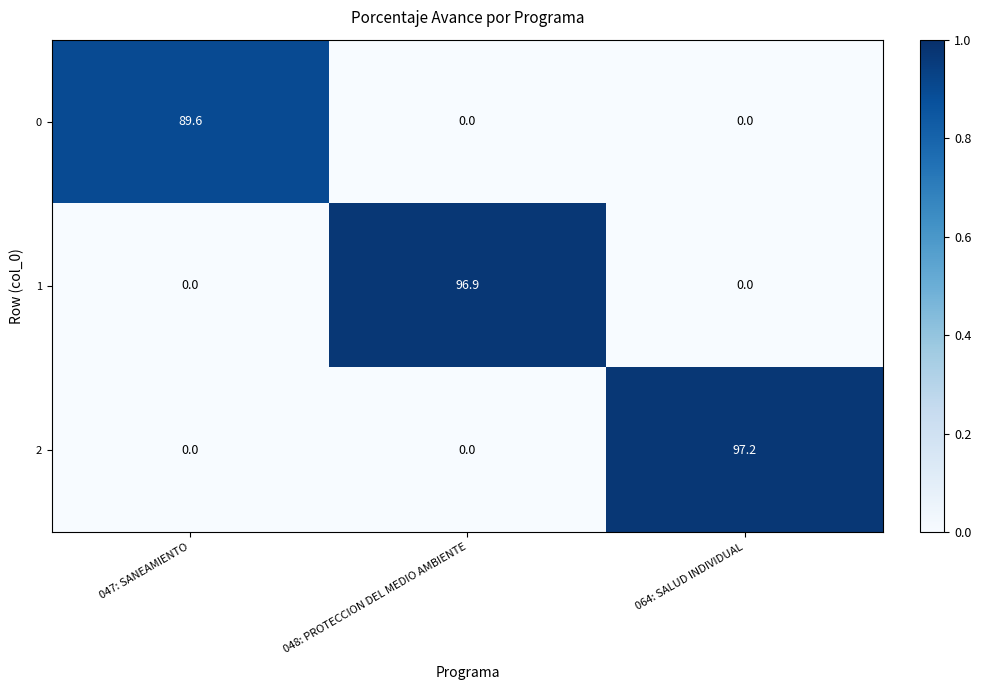

Which category has the highest value across all series?

064: SALUD INDIVIDUAL